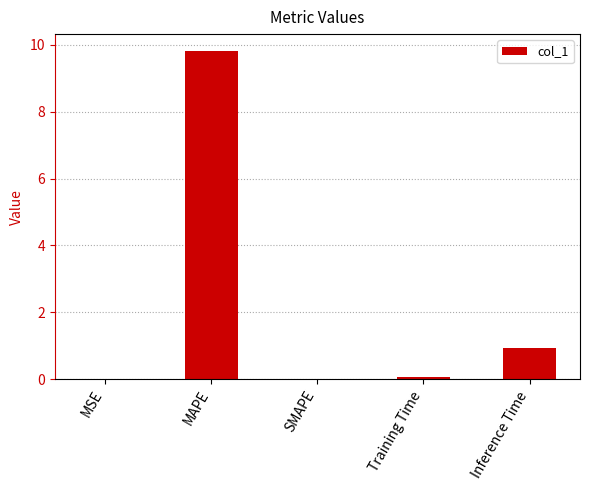

The chart shows a value of 3.4 at MAPE. True or false?

False